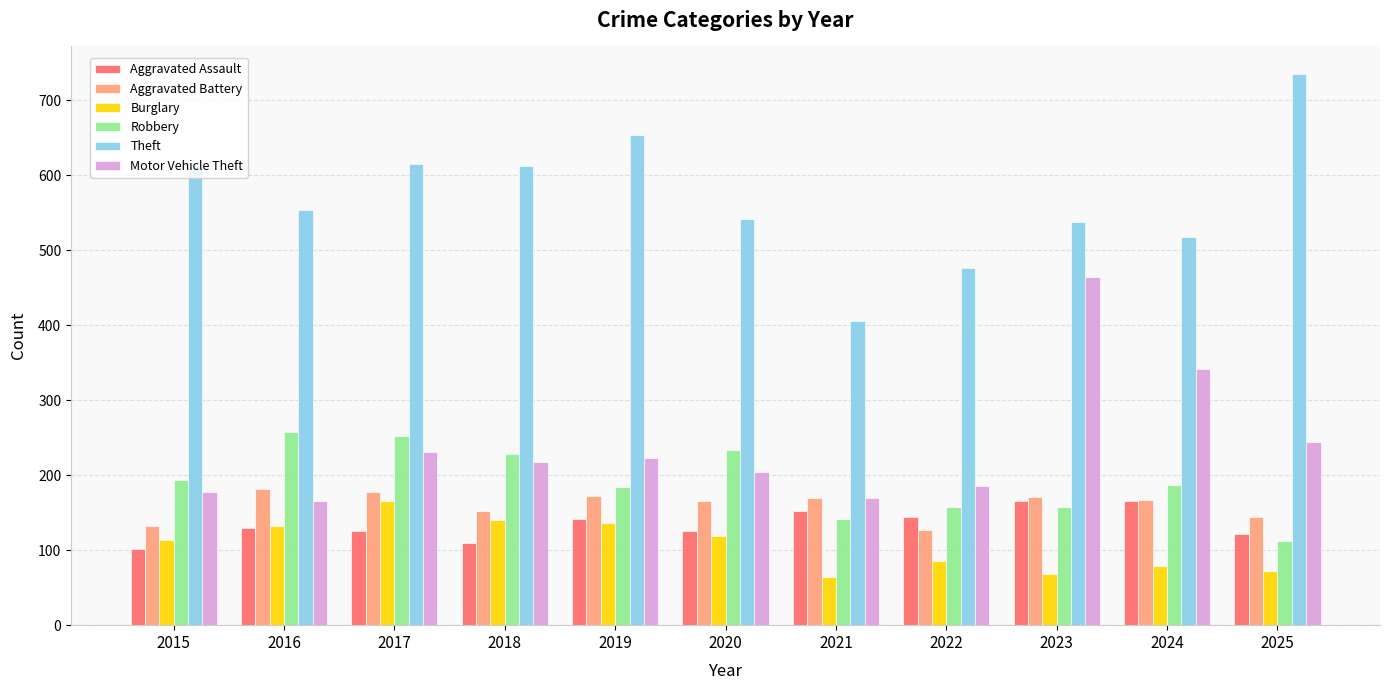

What are all the series names shown in the legend?

Aggravated Assault, Aggravated Battery, Burglary, Robbery, Theft, Motor Vehicle Theft